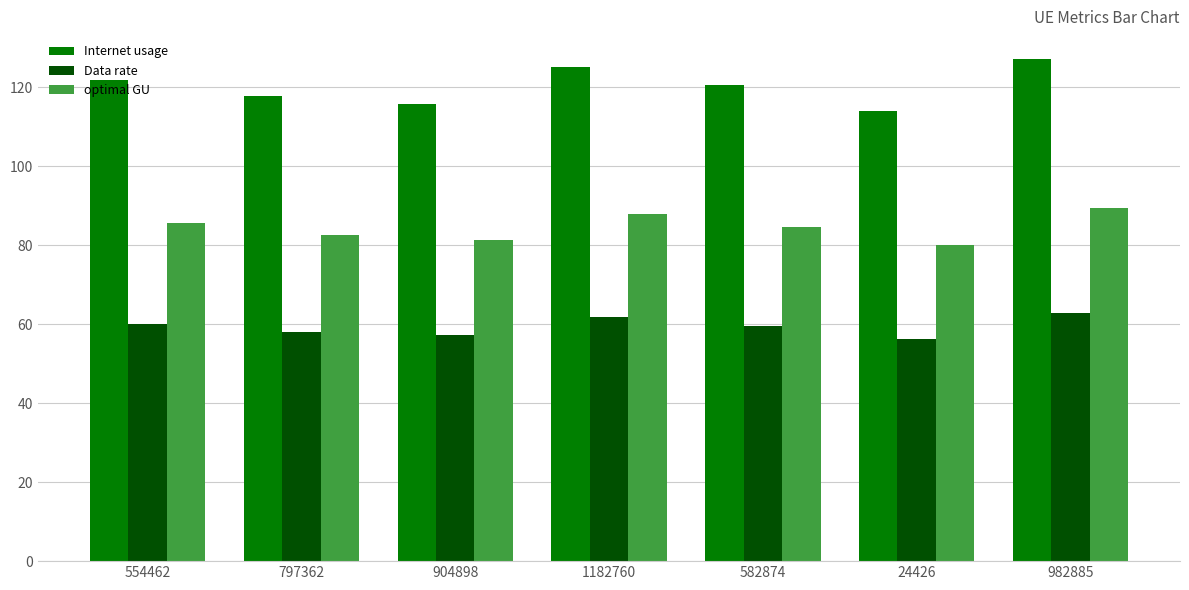

The value of Data rate at 797362 is 58.1. True or false?

True